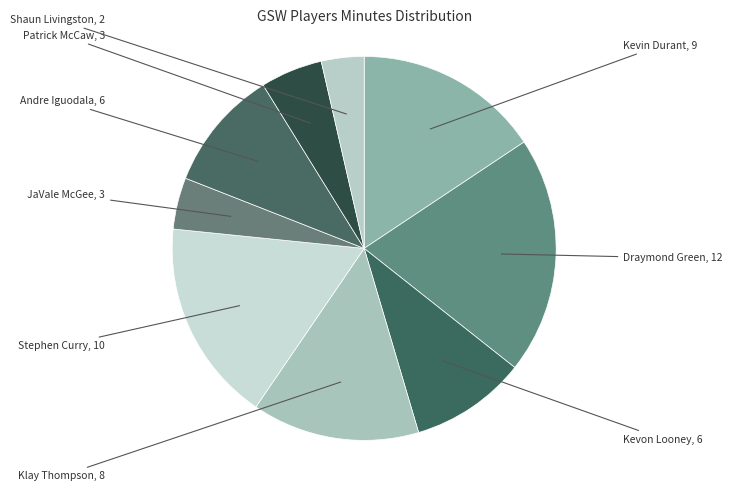

Count the number of slices in the pie.

9